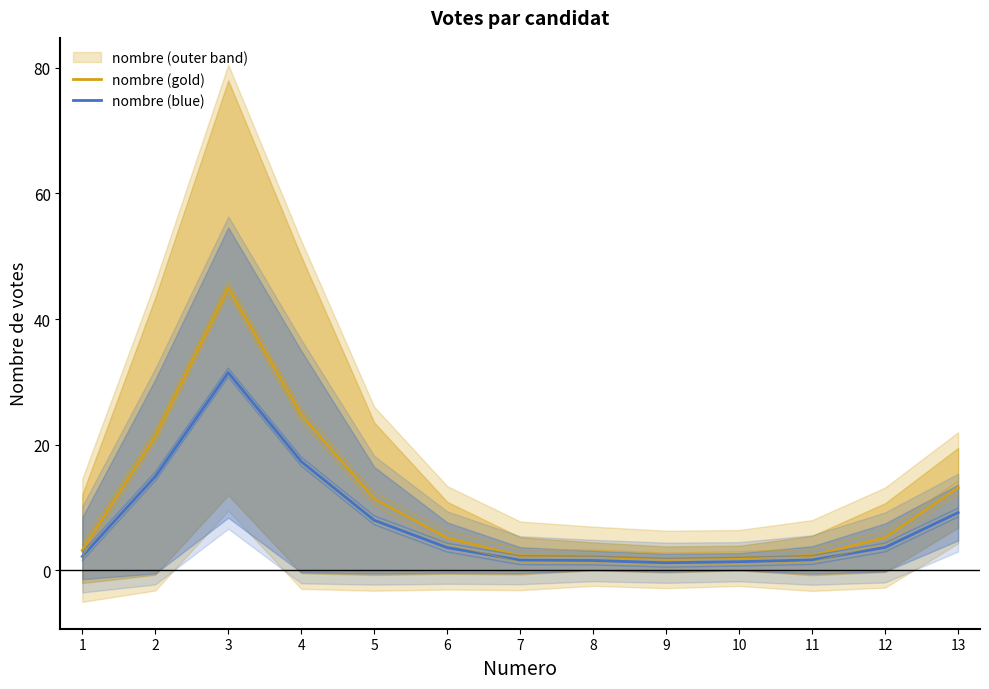

Is it true that nombre (blue) equals 5.1 at 12?

False